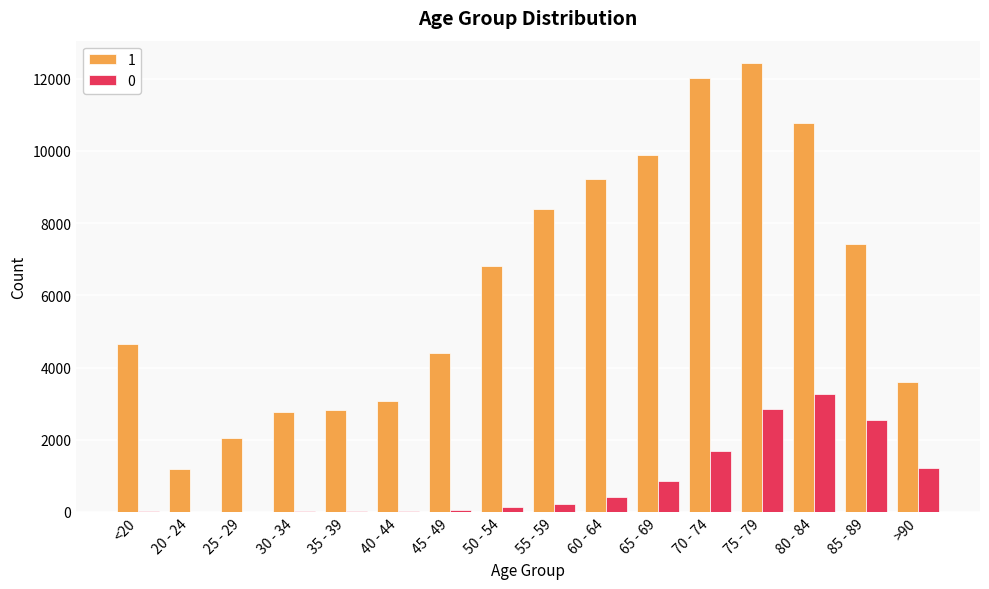

The value of 0 at 20 - 24 is 4. True or false?

True